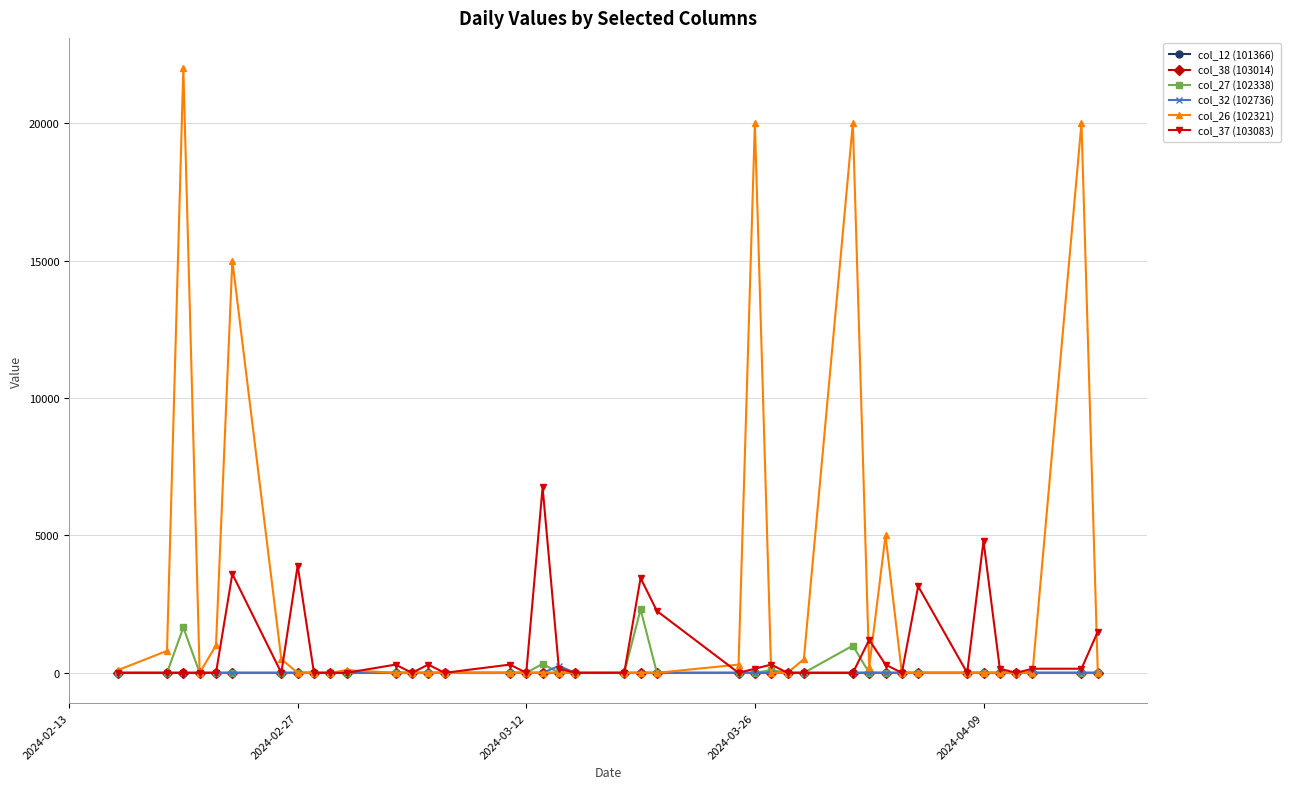

Which series has the largest total across all categories?

col_26 (102321)